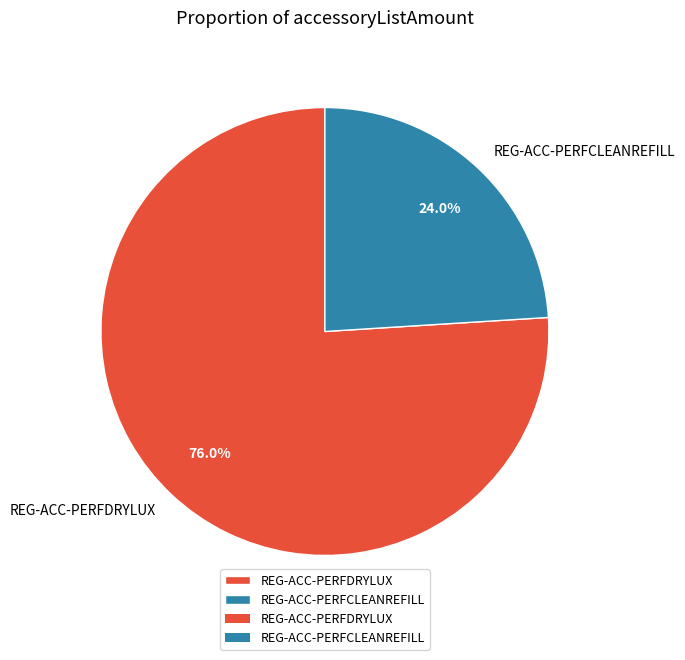

What is the largest slice in the pie chart?

REG-ACC-PERFDRYLUX